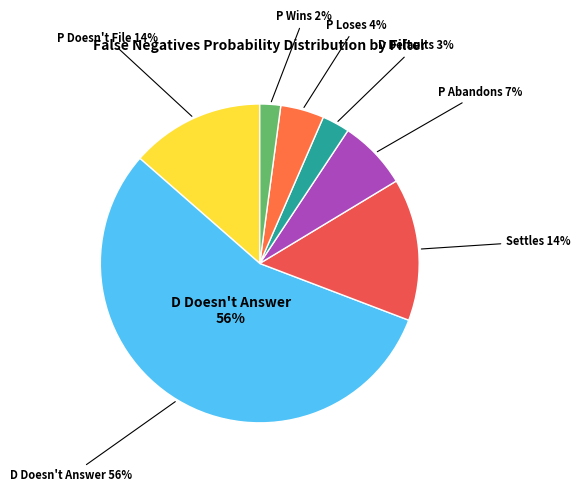

How much of the chart is everything except P Loses?

95.6%